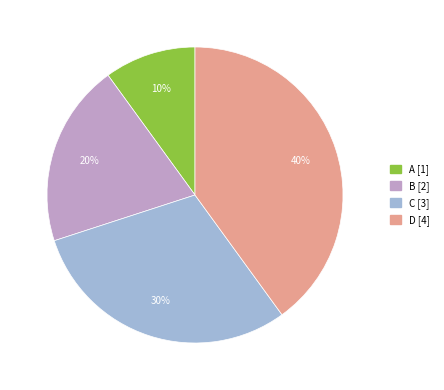

To the nearest percent, what is the combined percentage of B and D?

60%